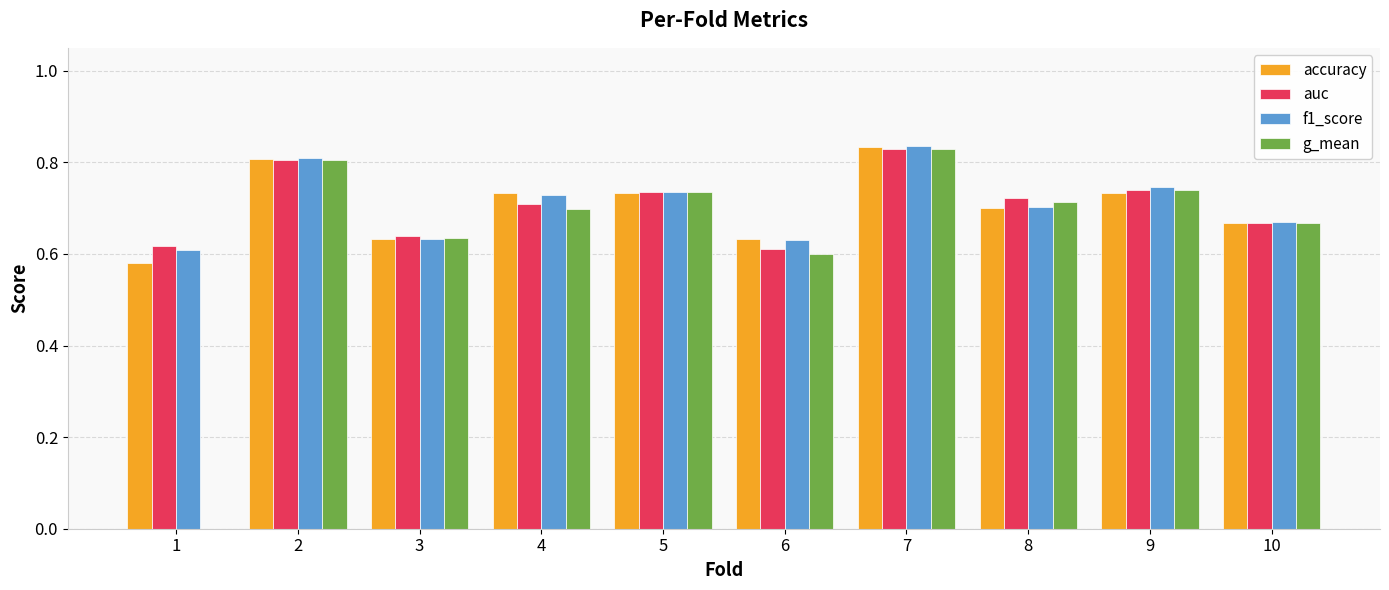

Which series has the largest range (max minus min)?

g_mean